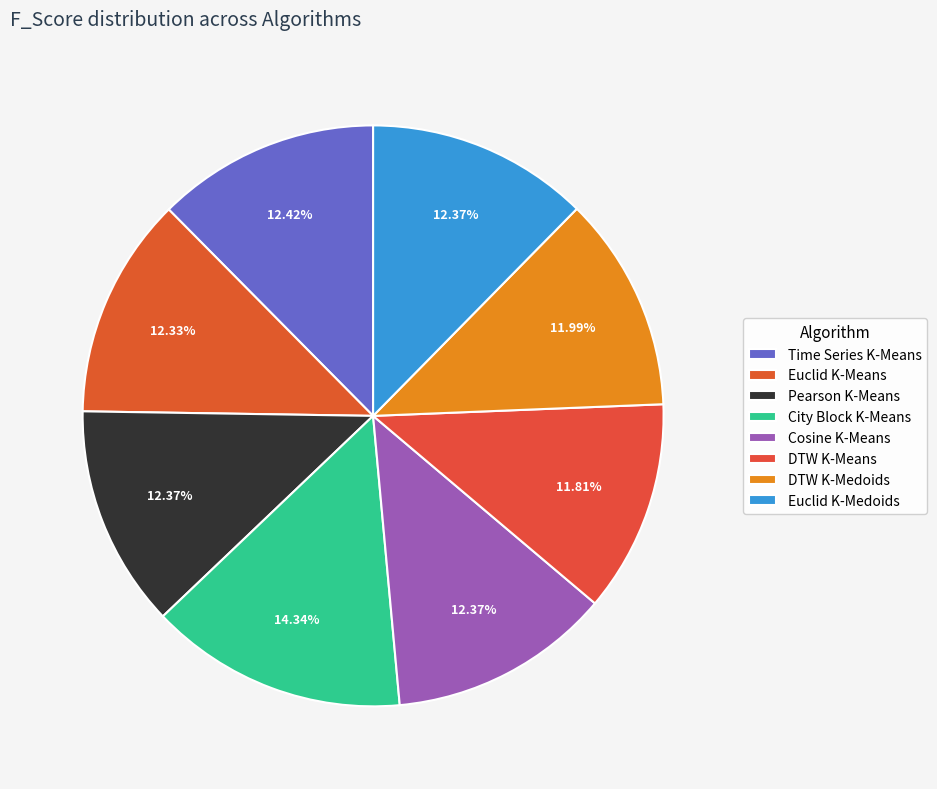

Which category has the biggest portion of the pie?

City Block K-Means